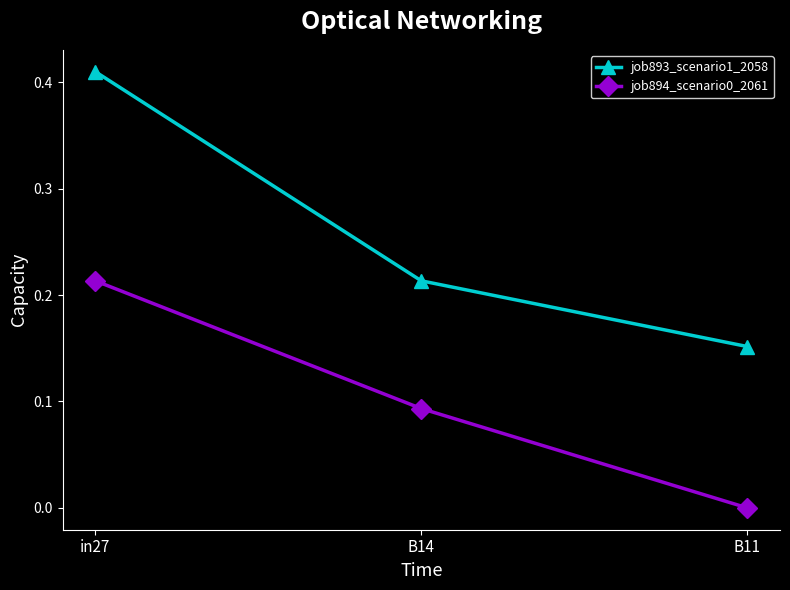

Which series changed the most between in27 and B14?

job893_scenario1_2058